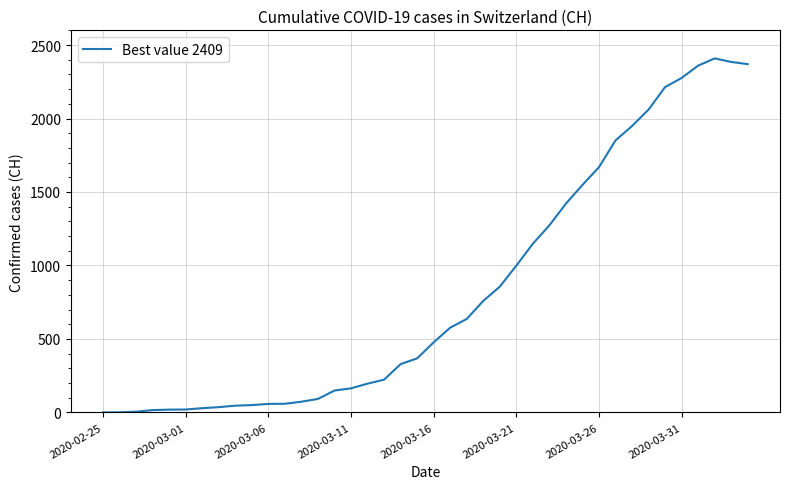

What is the greatest value displayed?

2409